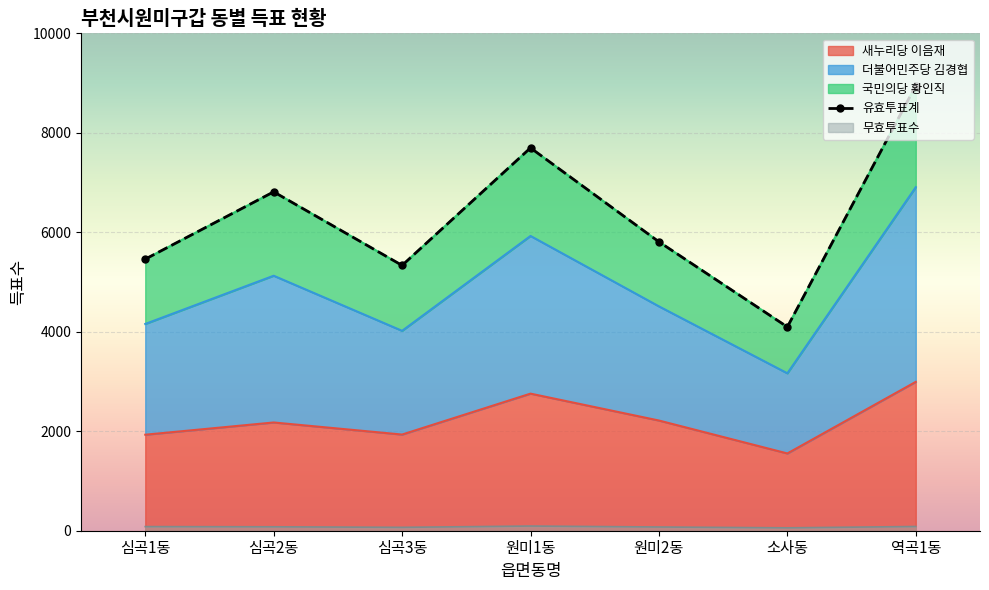

Rank the categories by value from highest to lowest.

역곡1동, 원미1동, 심곡2동, 원미2동, 심곡1동, 심곡3동, 소사동